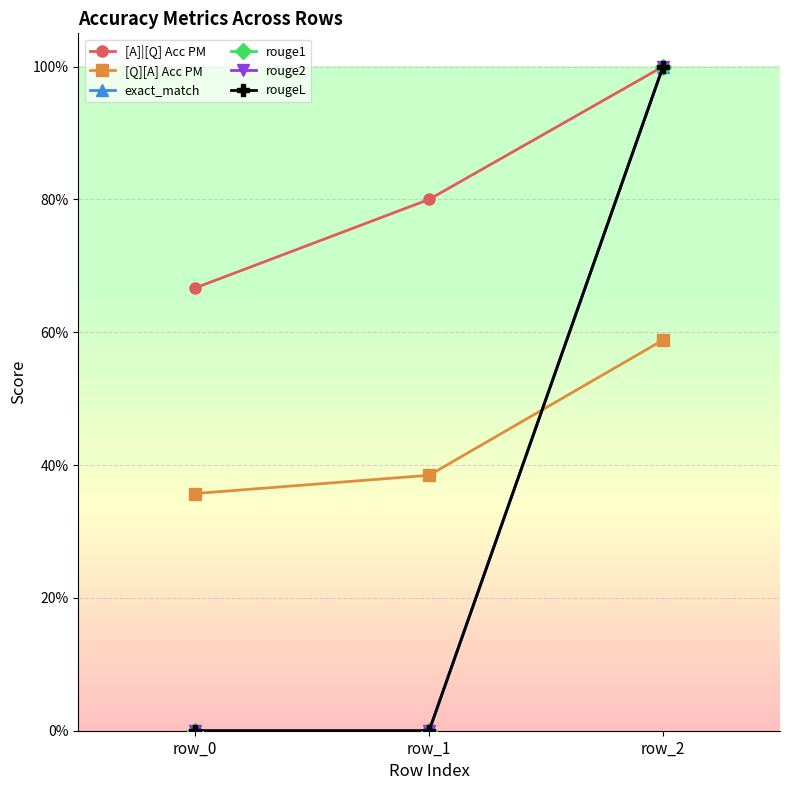

At how many categories does at least one series exceed 0?

3